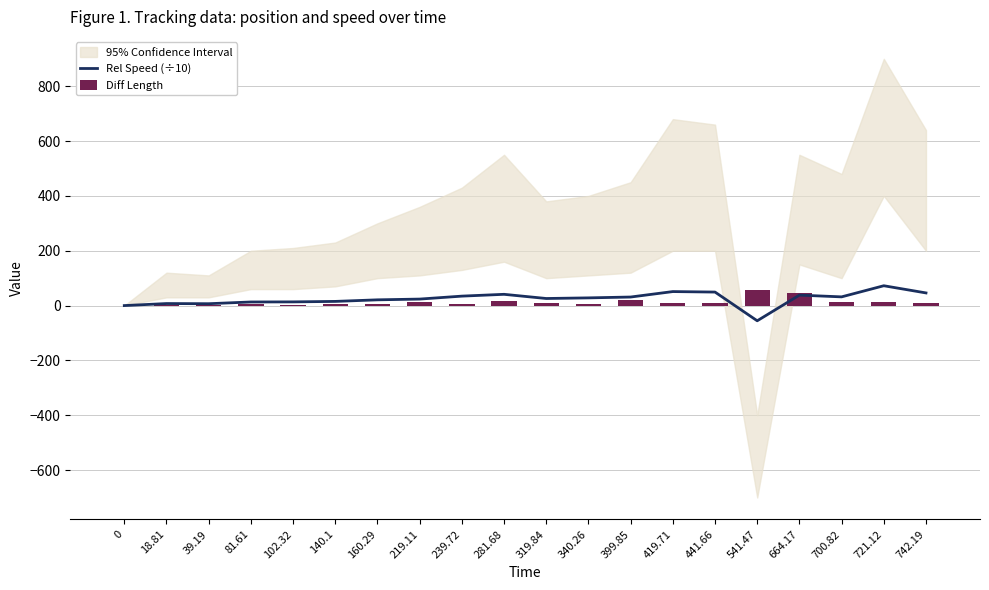

What is the minimum value shown in the chart?

-55.5